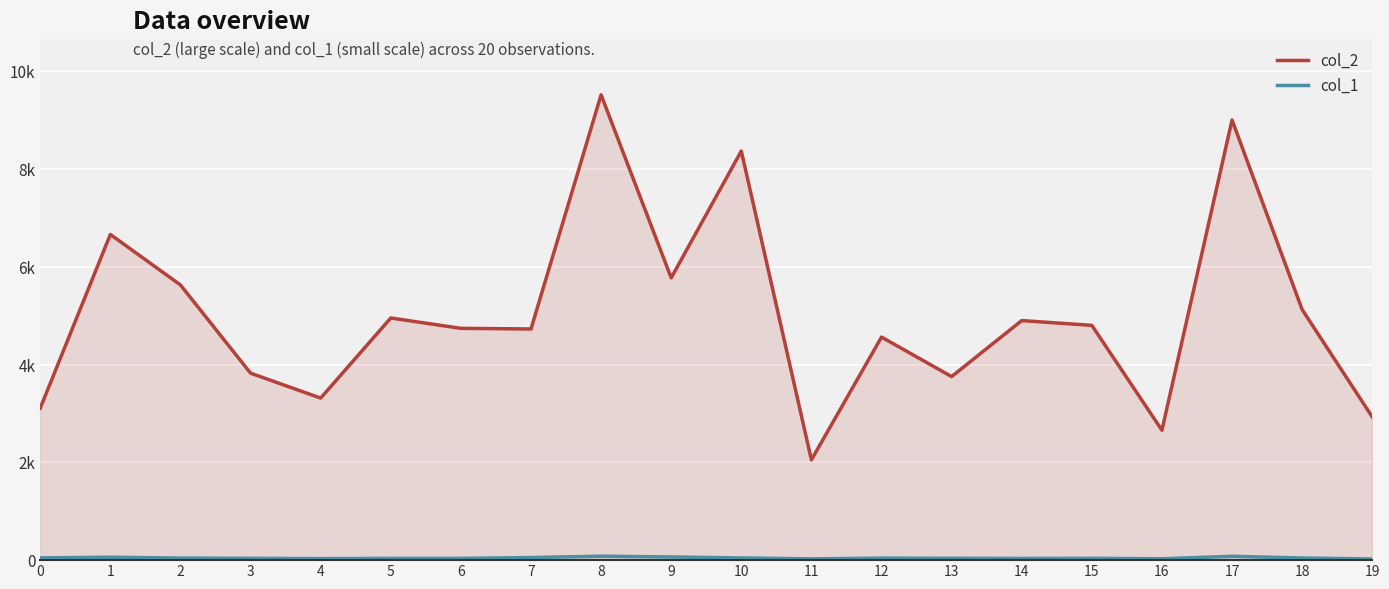

True or false: col_1 and col_2 cross at least once.

False